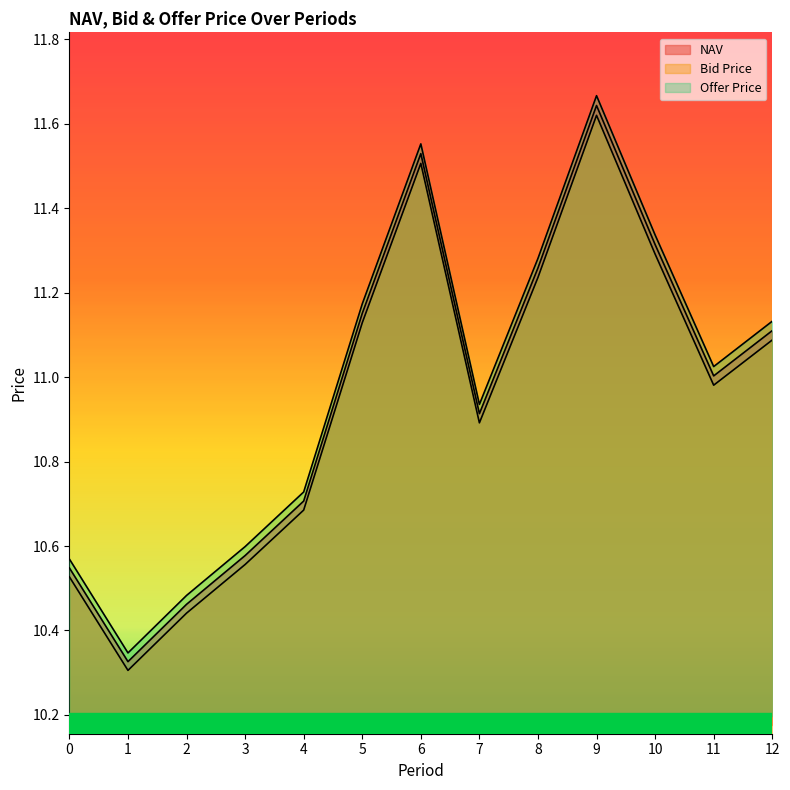

The value of Offer Price at 2 is 16.1. True or false?

False